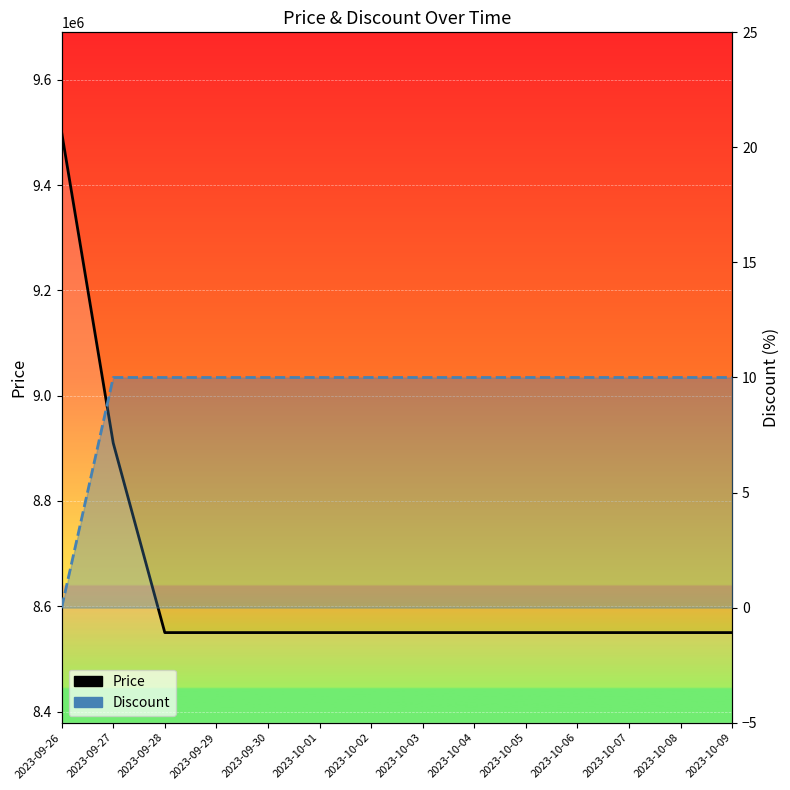

What is the difference between the maximum and minimum values in the Price series?

950000